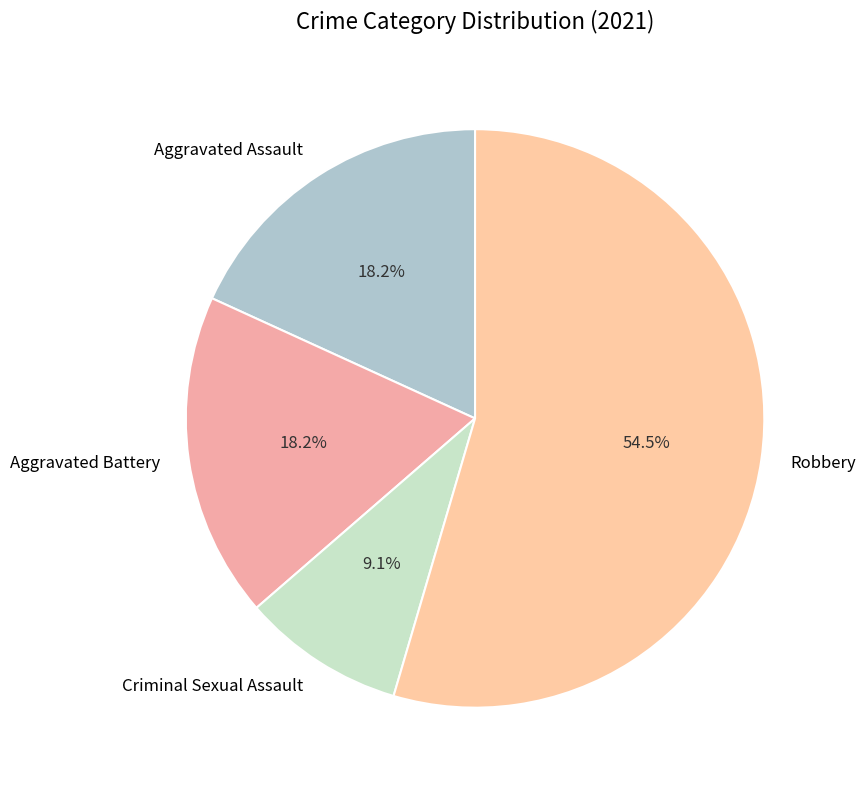

What is the smallest slice in the pie chart?

Criminal Sexual Assault